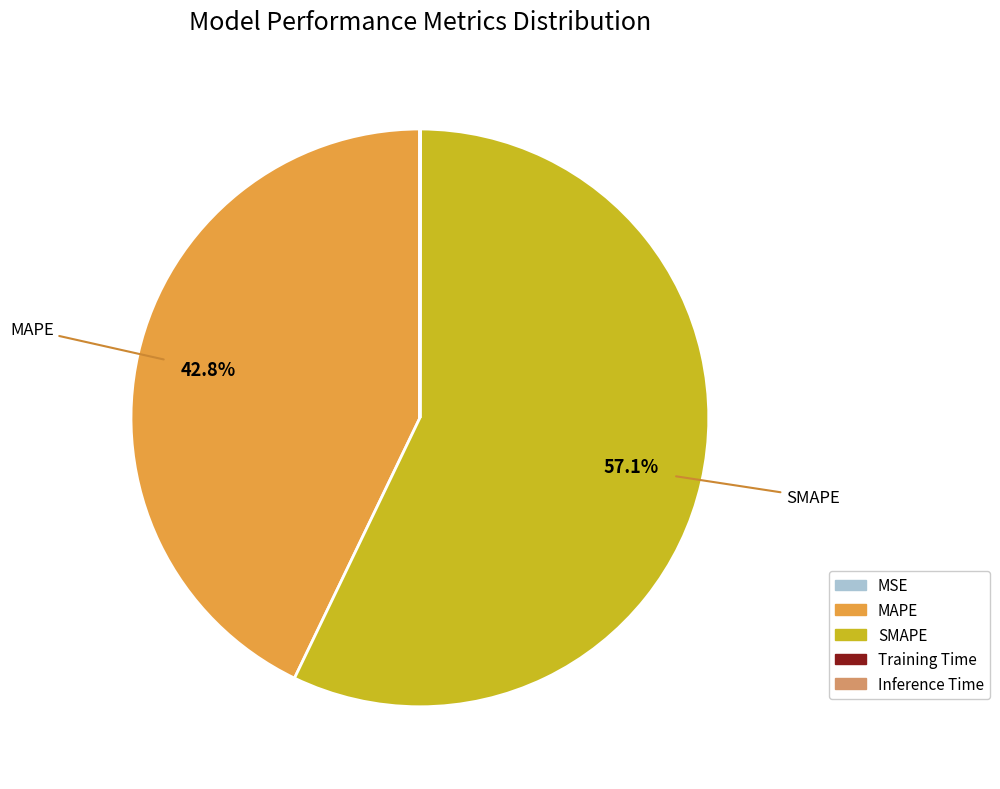

What portion of the pie excludes MAPE?

57.2%